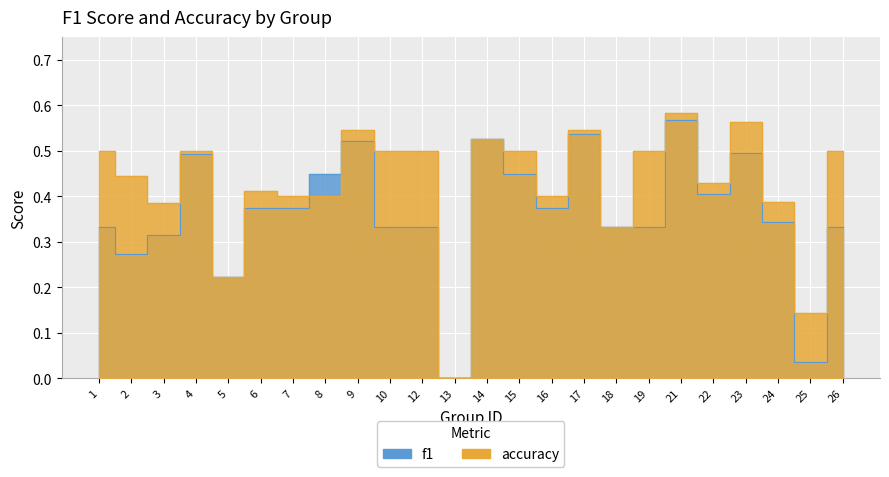

What is the sum of all f1 values?

8.8